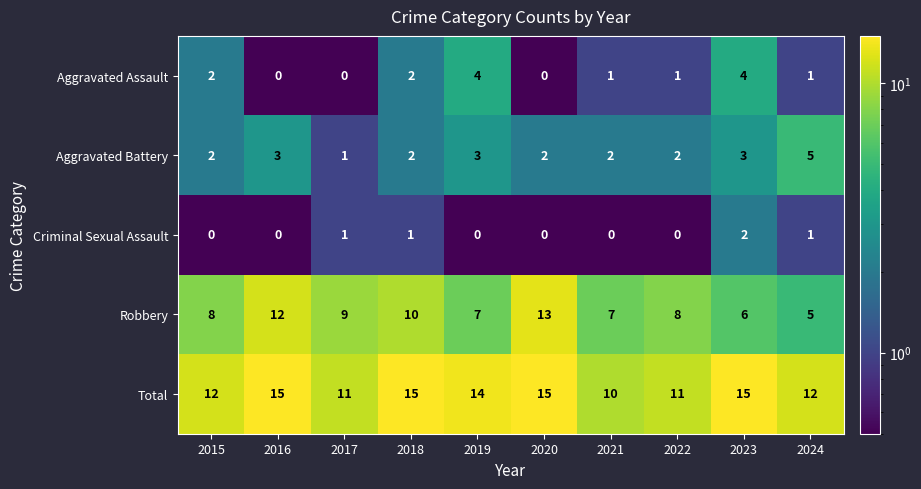

How many categories are shown in the chart?

10